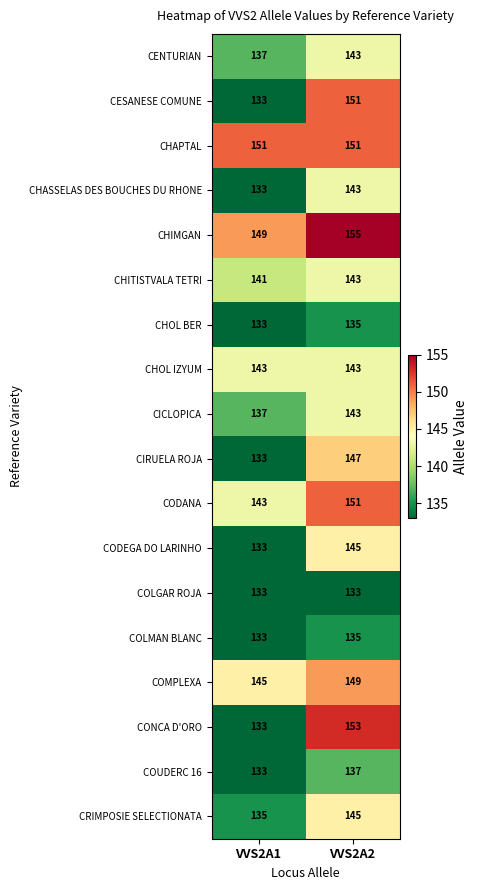

List the labels in order of COLMAN BLANC value, smallest first.

VVS2A1, VVS2A2